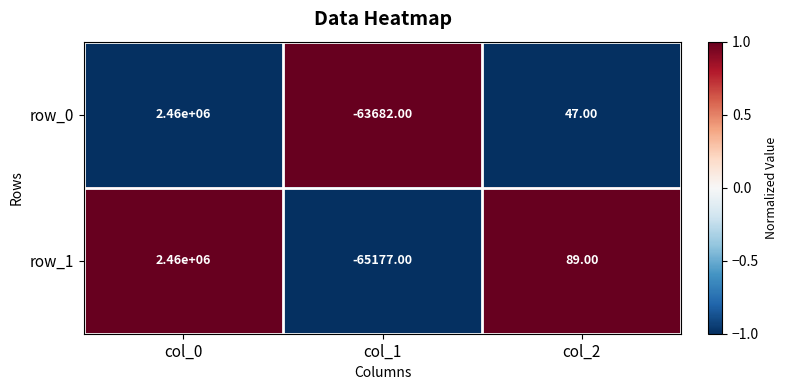

What is the approximate value of row_0 at col_0?

2460000